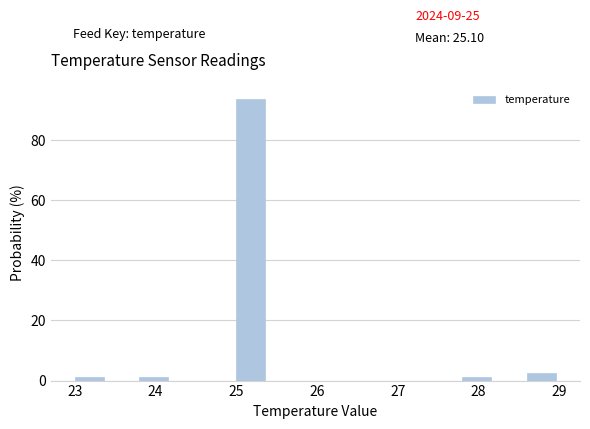

Over which range of the x-axis is the bar tallest?

25.0 to 25.4